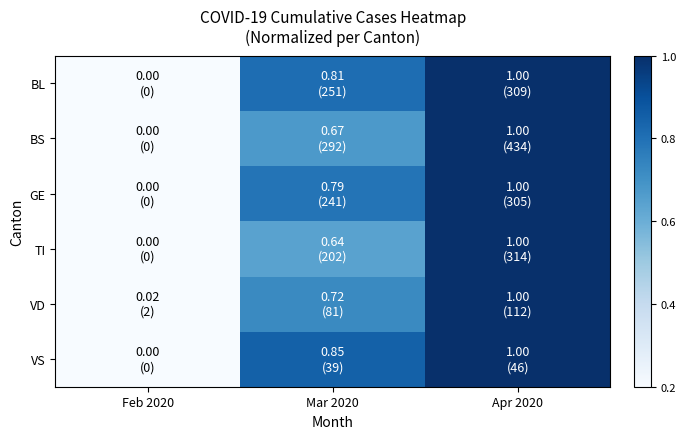

Reading right to left, list all the values displayed in this chart.

BL: Apr 2020=1.0	Mar 2020=0.8	Feb 2020=0.0
BS: Apr 2020=1.0	Mar 2020=0.7	Feb 2020=0.0
GE: Apr 2020=1.0	Mar 2020=0.8	Feb 2020=0.0
TI: Apr 2020=1.0	Mar 2020=0.6	Feb 2020=0.0
VD: Apr 2020=1.0	Mar 2020=0.7	Feb 2020=0.0
VS: Apr 2020=1.0	Mar 2020=0.8	Feb 2020=0.0